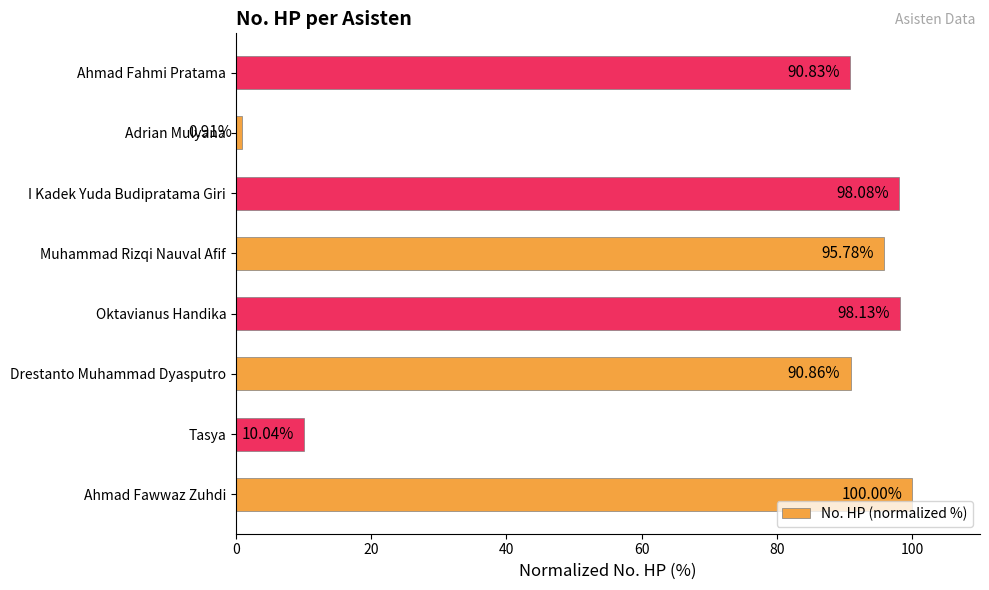

What is the difference between the values at Ahmad Fahmi Pratama and Adrian Mulyana?

89.9